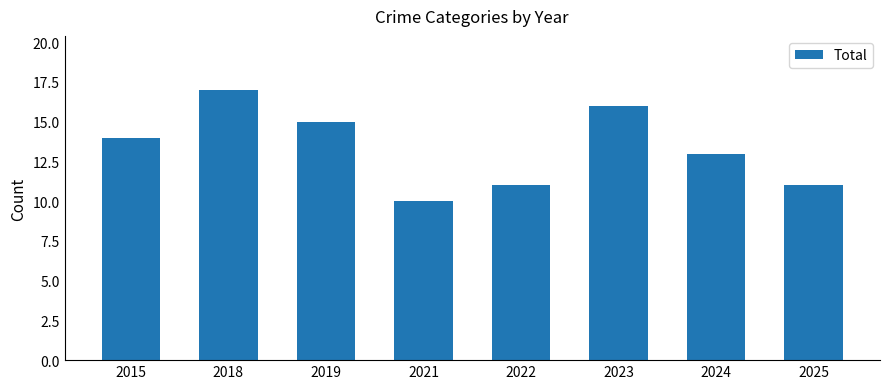

How many bars are there in total?

8